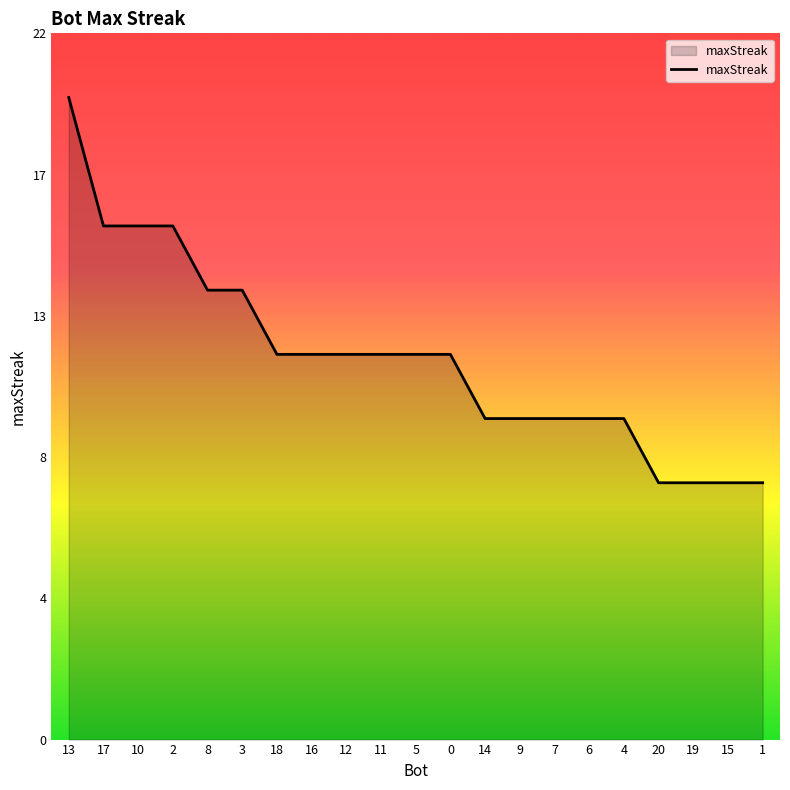

Does the chart display data point markers on the line(s)?

No